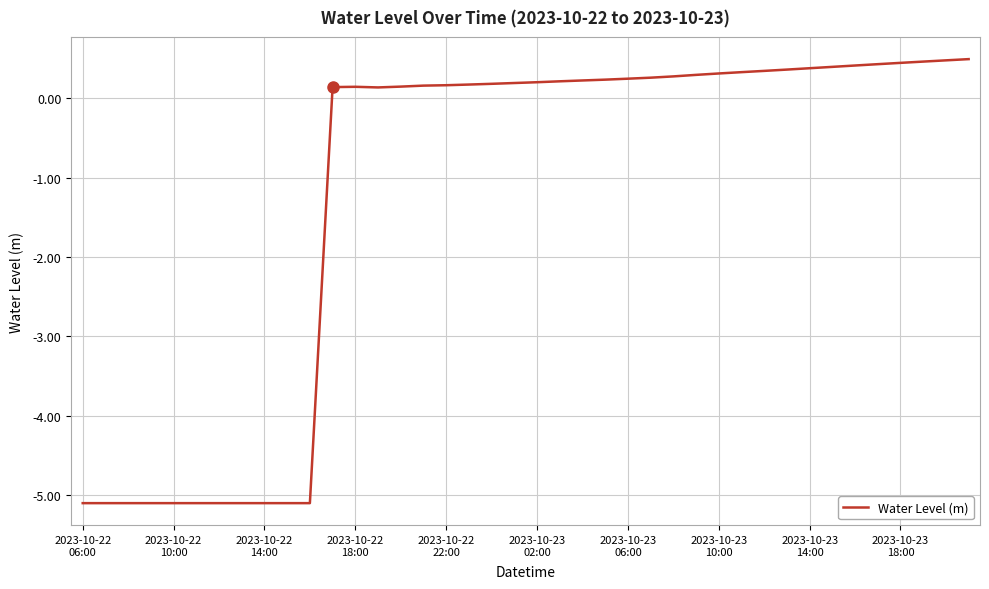

What is the difference between the maximum and minimum values?

5.6